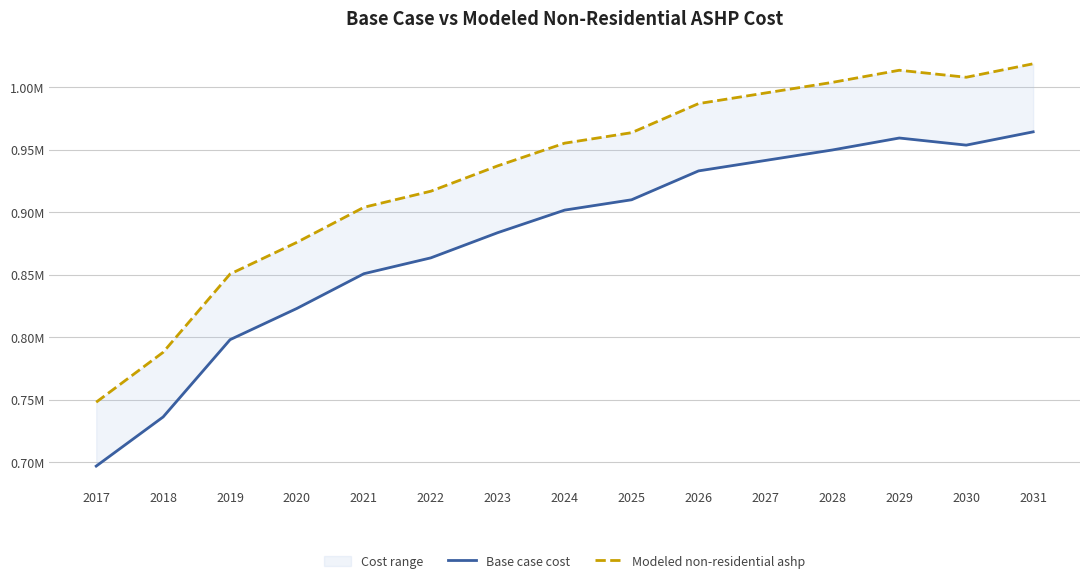

Is the value of Base case cost at 2021 greater than the value of Modeled non-residential ashp at 2022?

No